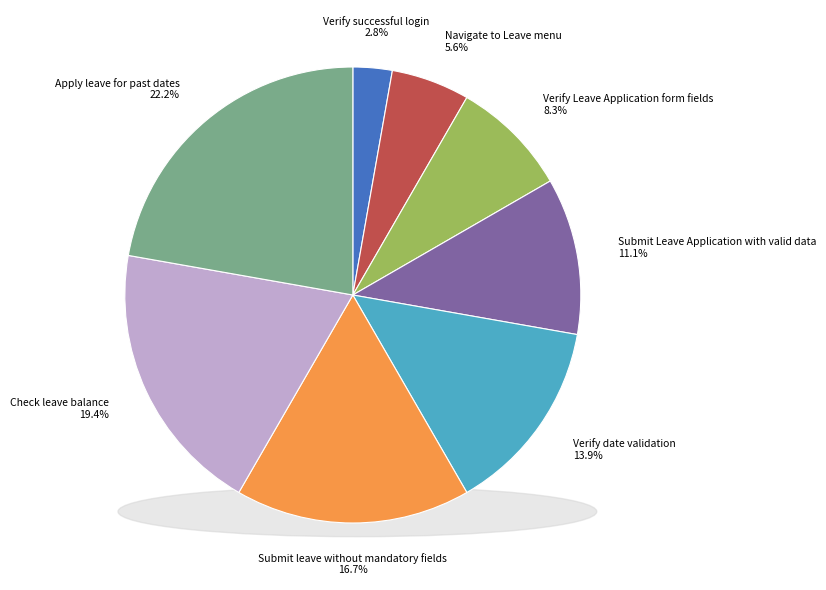

To the nearest percent, what is the difference between the largest and smallest slice percentages?

19%